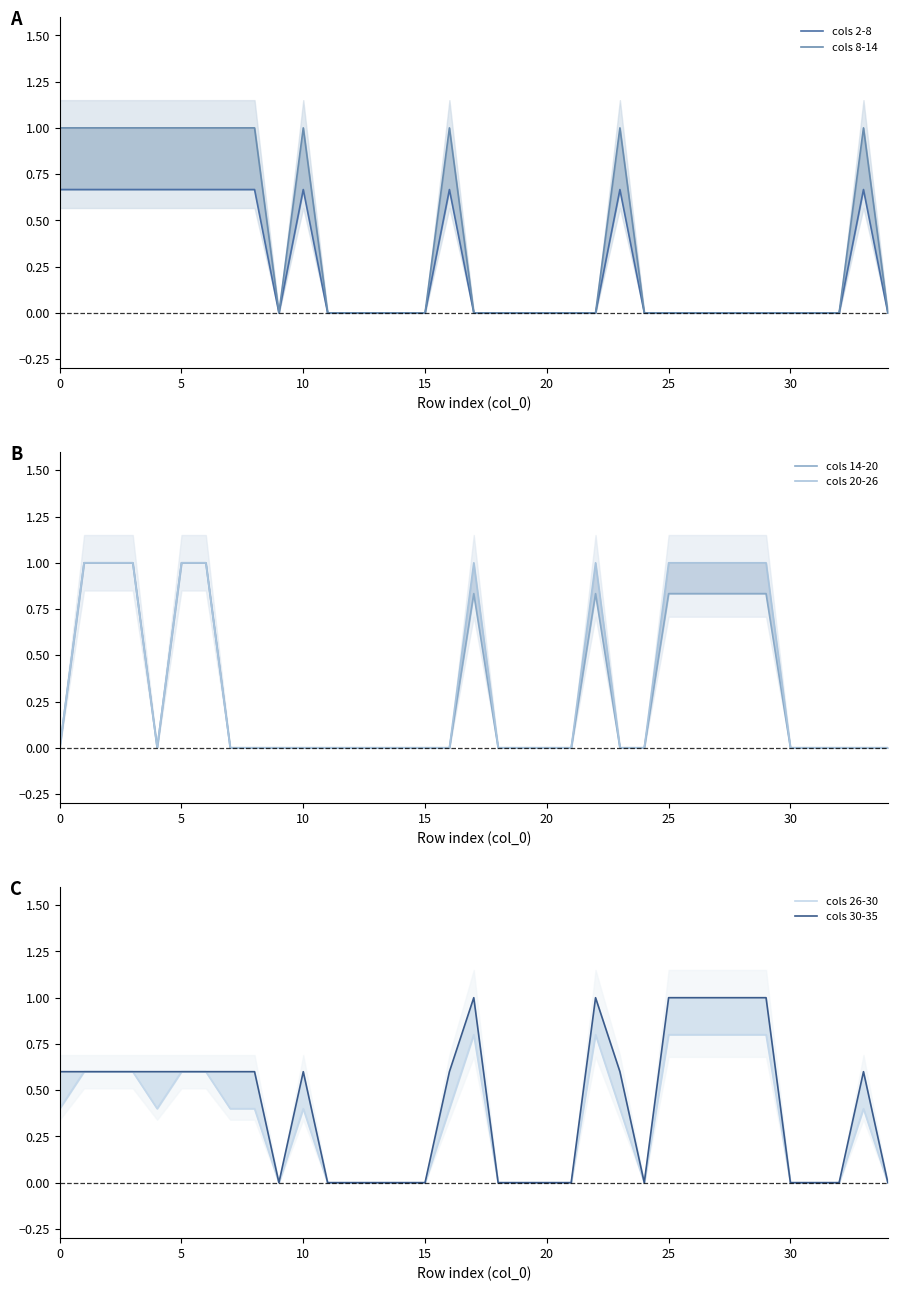

True or false: cols 14-20 has a value of 0.0 at 31.

True